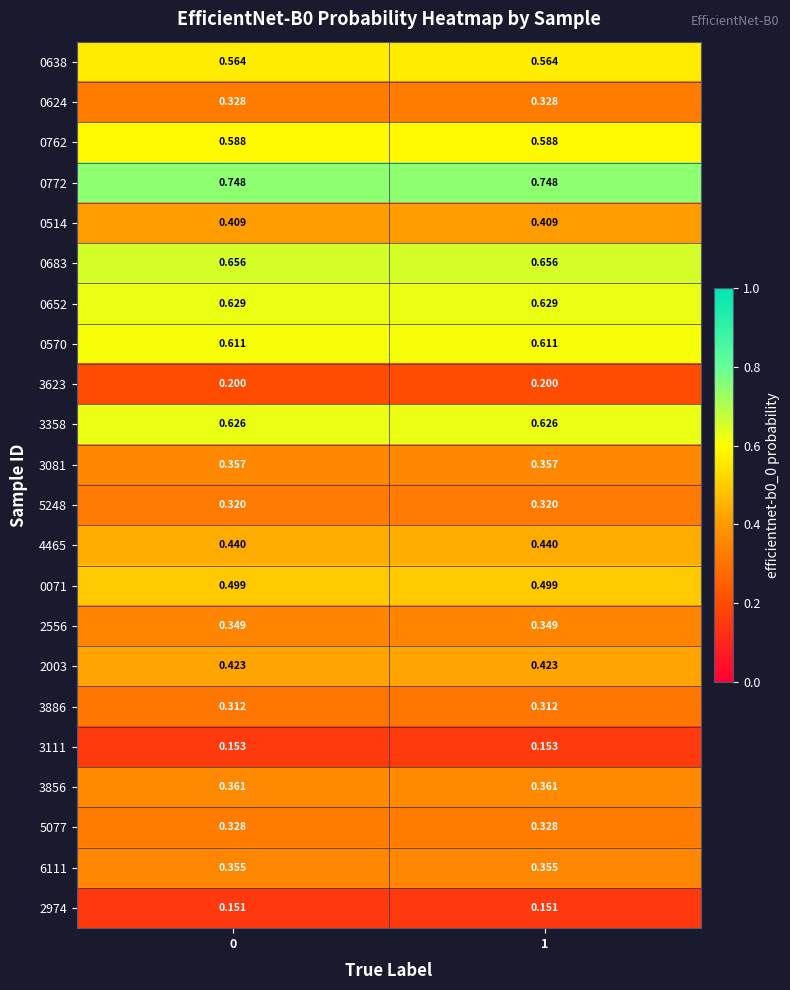

What is the total value across all series at 0?

9.4